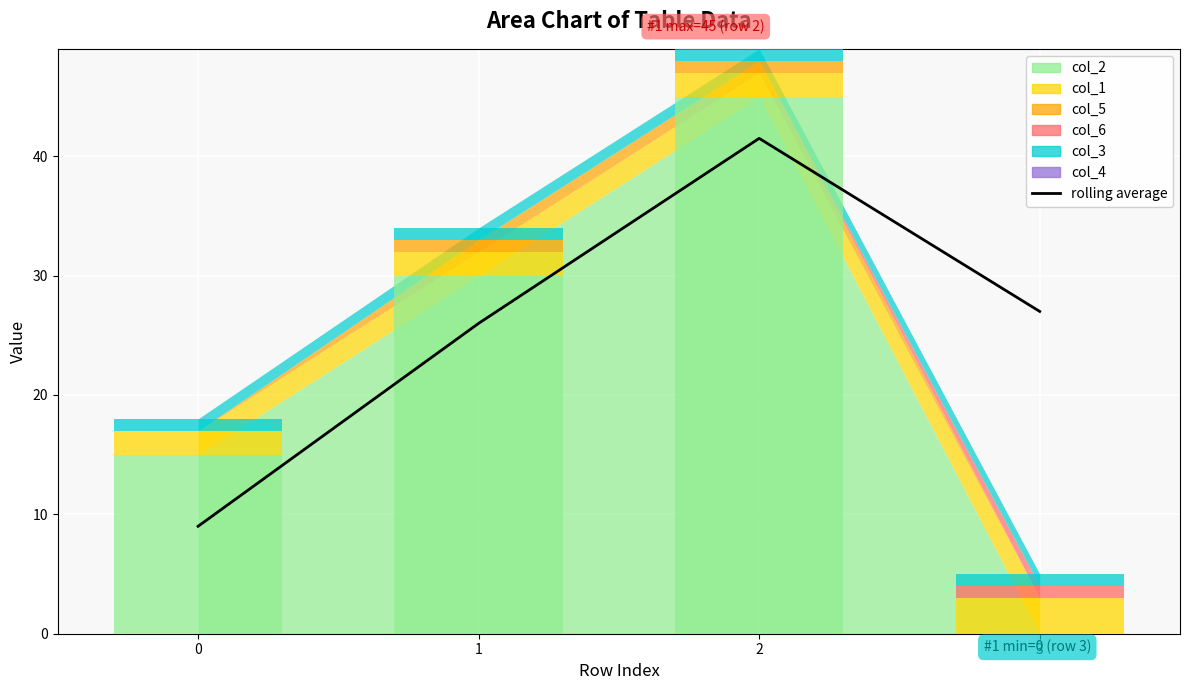

Is it true that the value at 0 is 9.0?

True